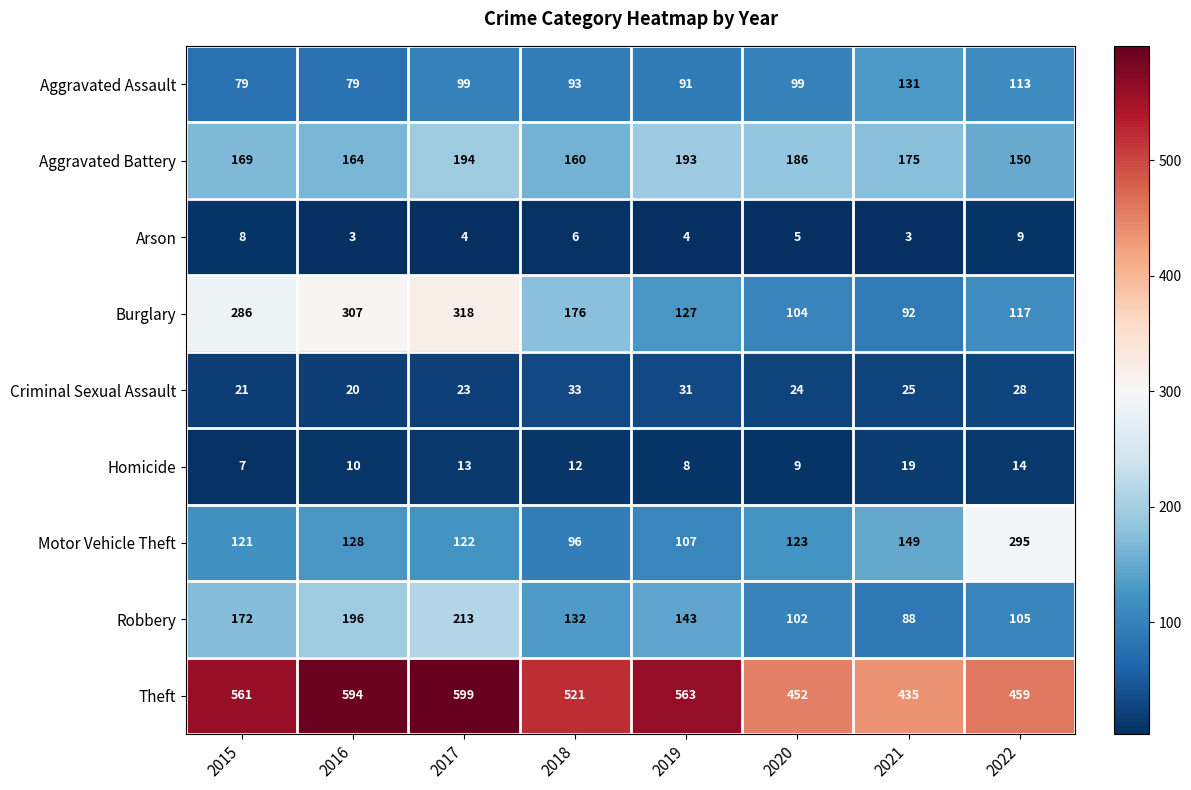

Which series has the widest spread of values?

Burglary